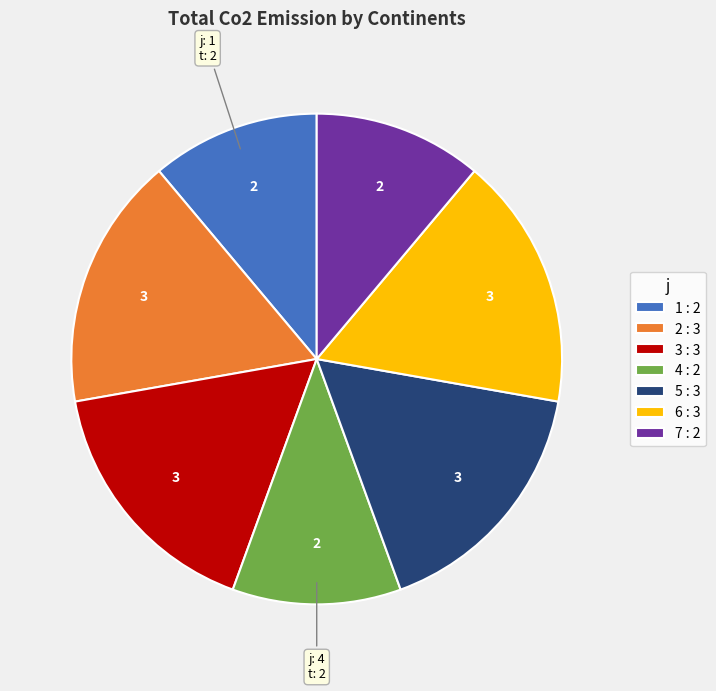

Combined, do 6 : 3 and 7 : 2 account for over 50%?

No